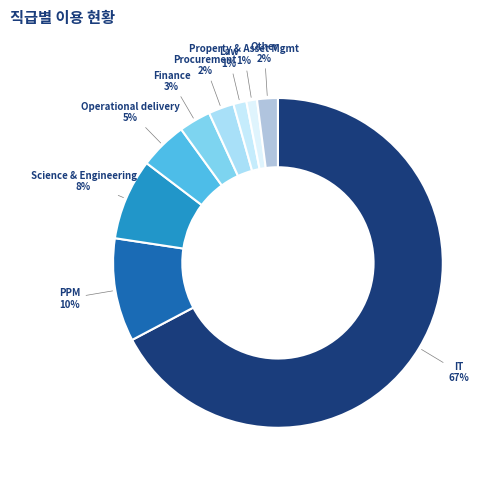

The Law slice represents 1% of the pie. True or false?

True